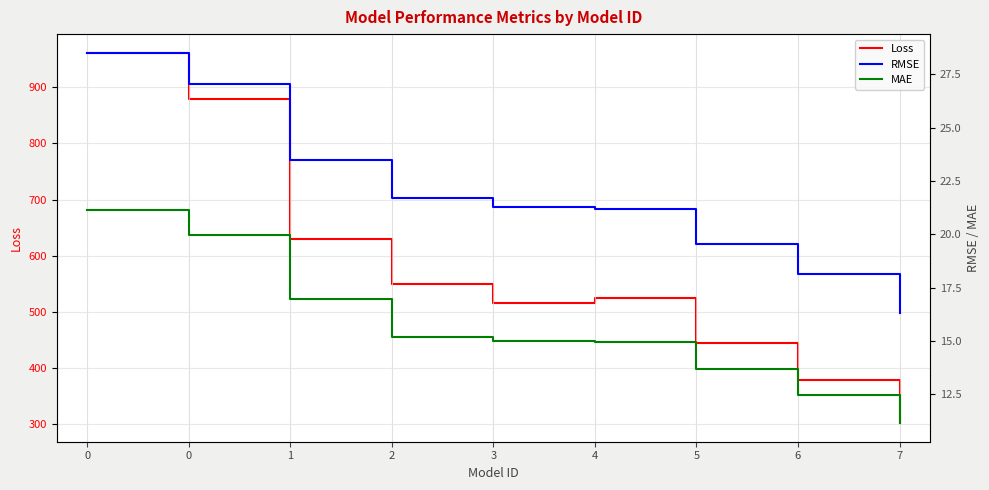

Which series has the largest total across all categories?

Loss